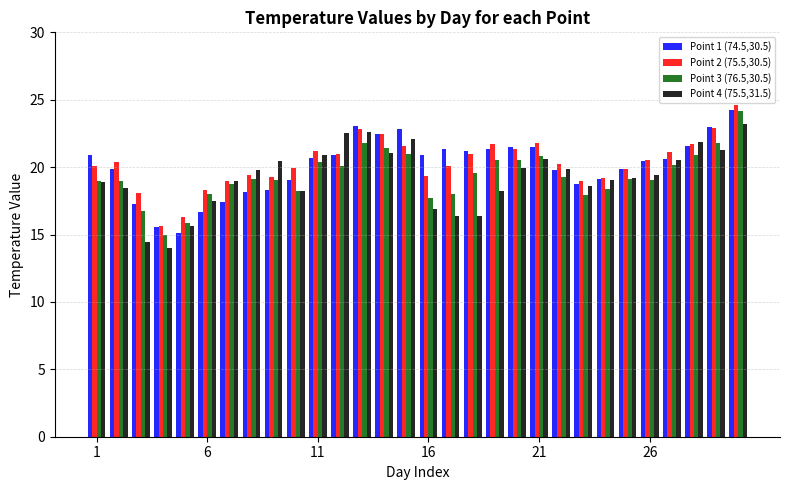

What are all the series names shown in the legend?

Point 1 (74.5,30.5), Point 2 (75.5,30.5), Point 3 (76.5,30.5), Point 4 (75.5,31.5)